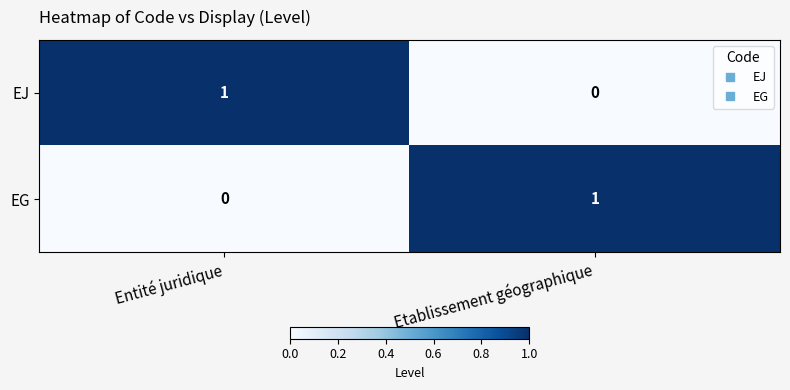

What is the maximum value shown in the chart?

1